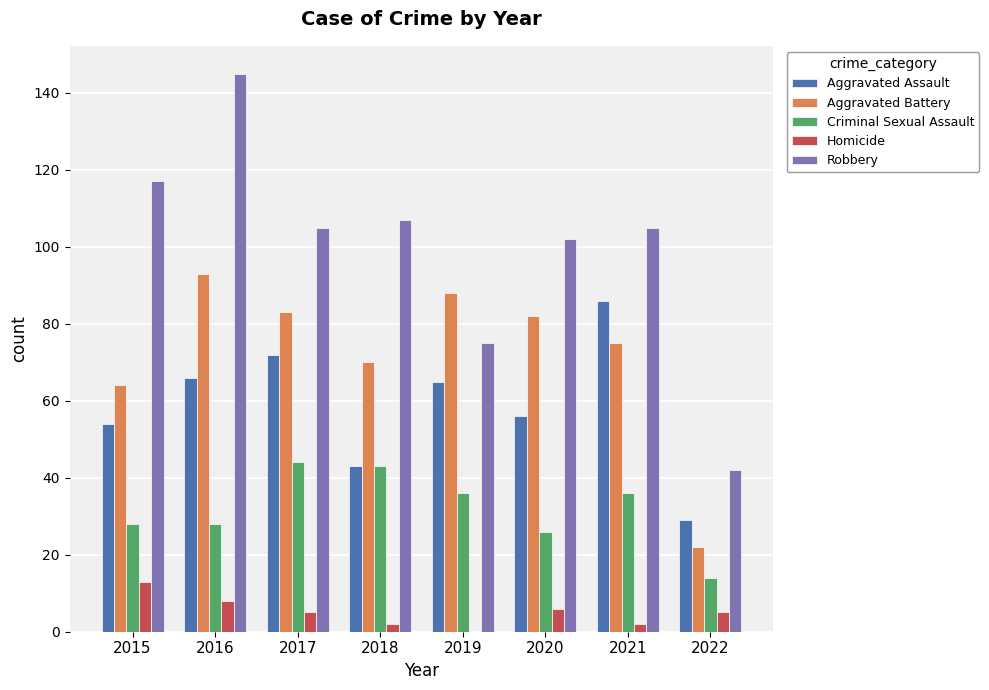

Does the chart contain stacked bars?

No